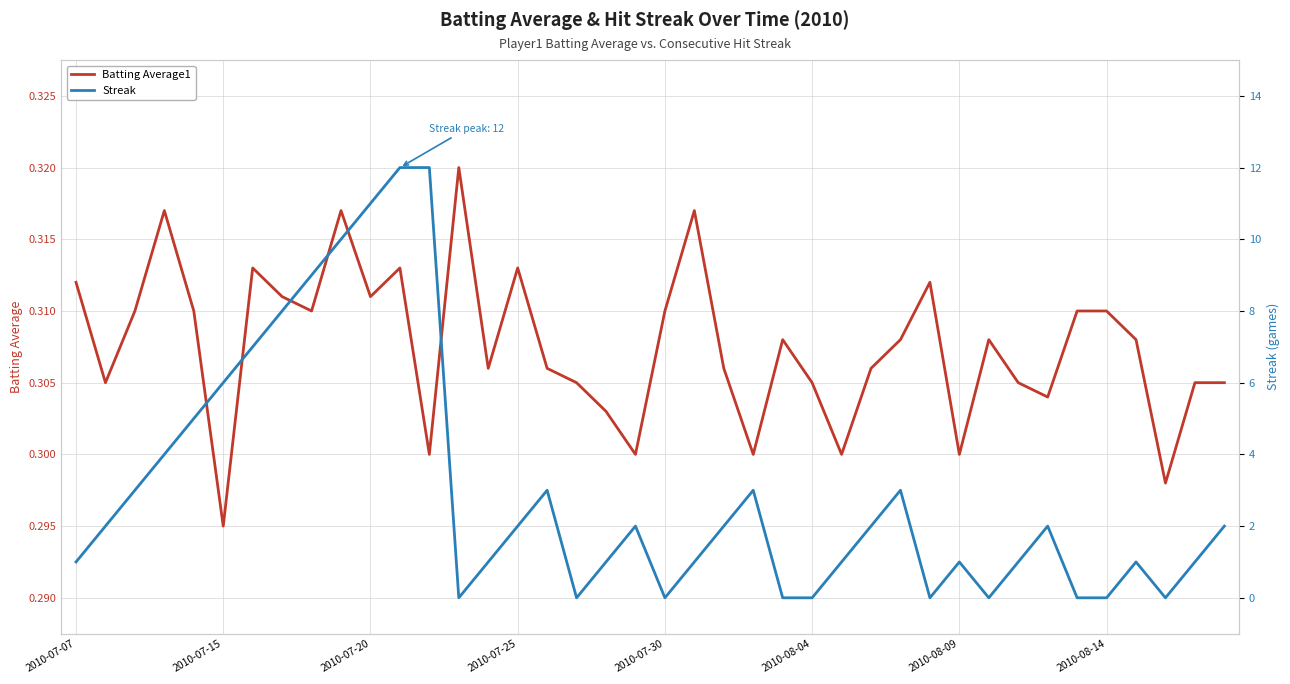

What is the difference between the maximum and minimum values in the Streak series?

12.0